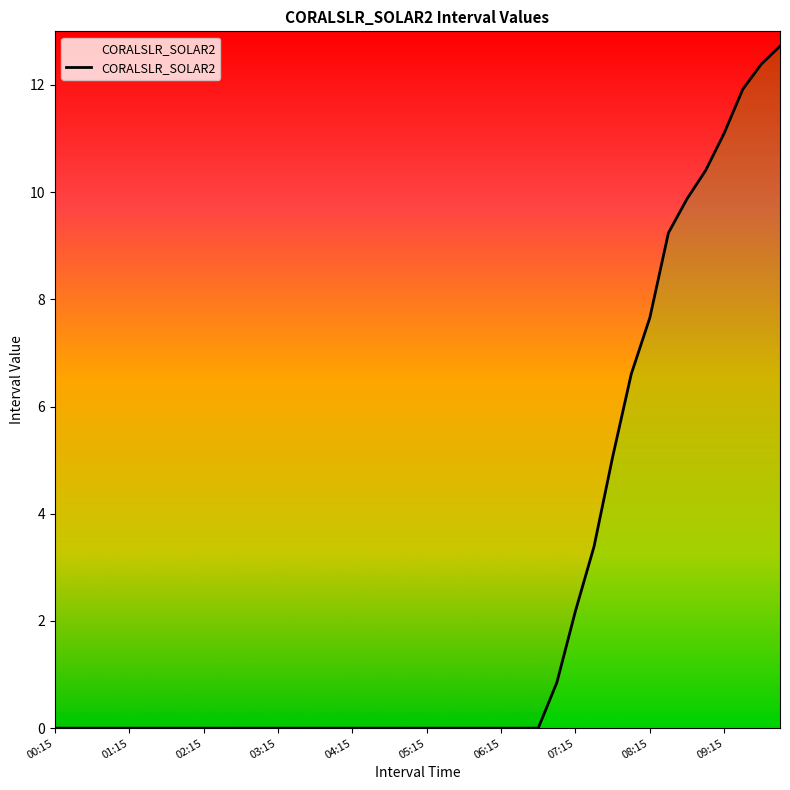

Count the number of values greater than 0.

14